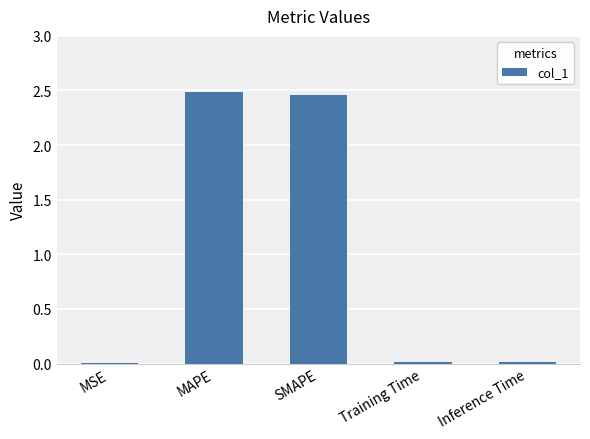

What is the sum of all values?

5.0